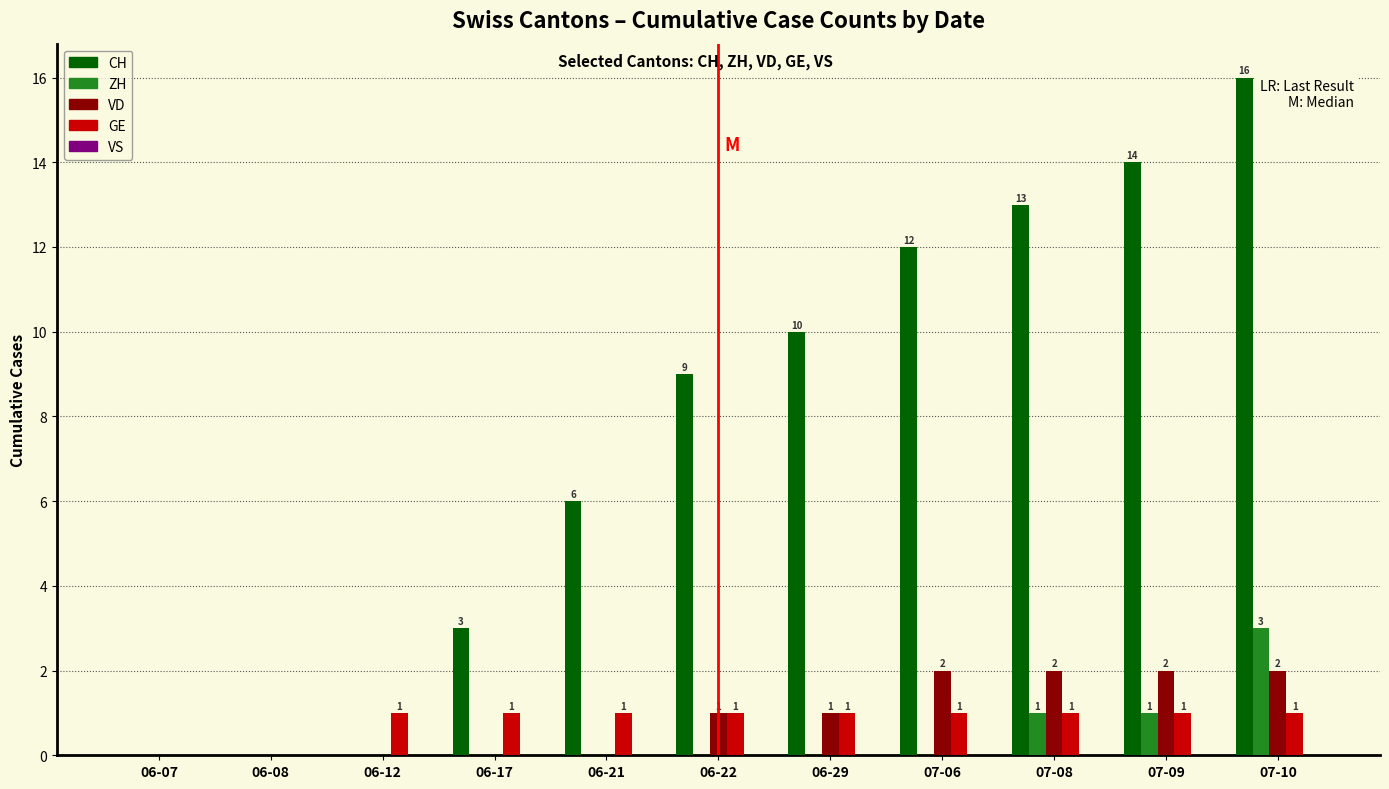

How many data points does each series have?

11